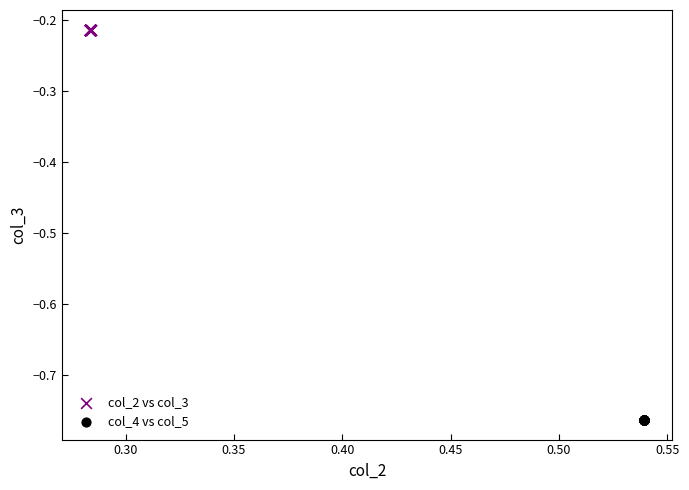

What are all the series names shown in the legend?

col_2 vs col_3, col_4 vs col_5